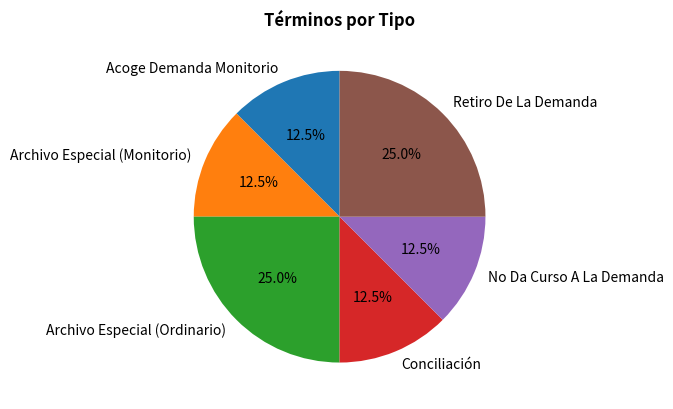

Is Archivo Especial (Ordinario) the majority of the pie?

No